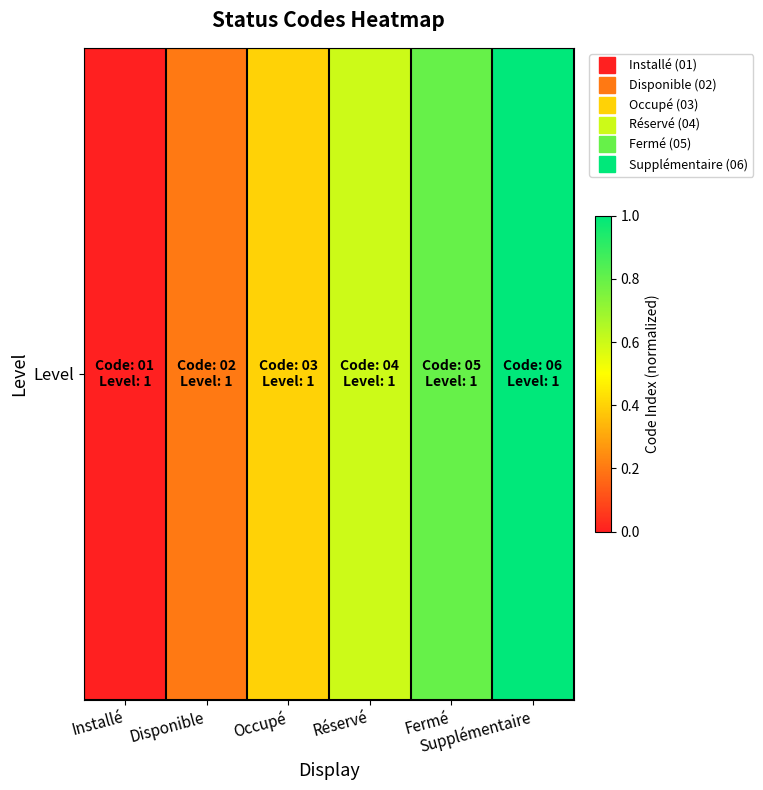

Is it true that the value at Réservé is 1.1?

False